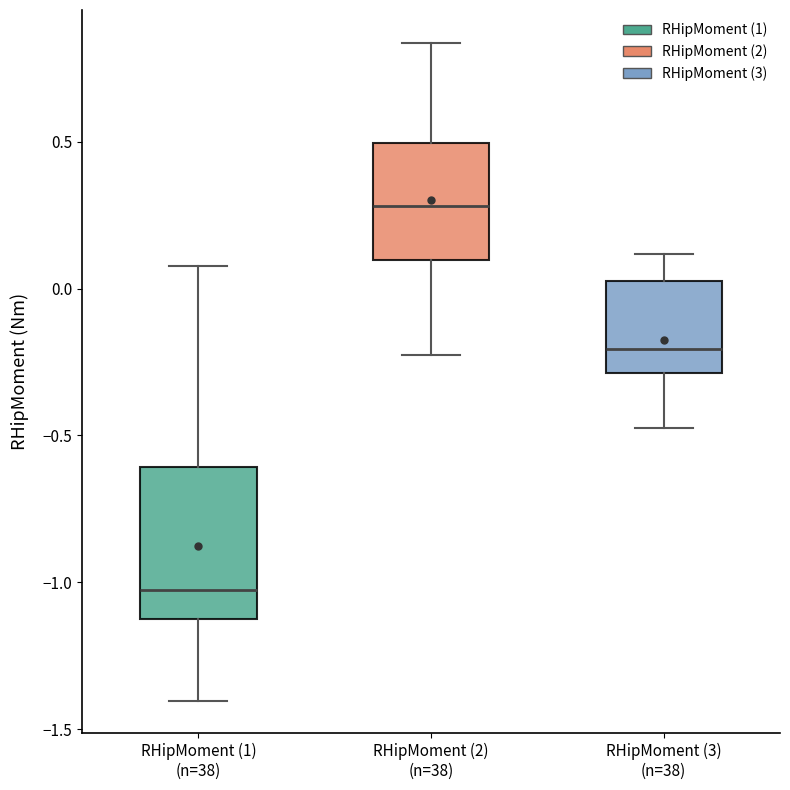

Which box is the tallest, from its lower edge to its upper edge?

RHipMoment (1) (n=38)